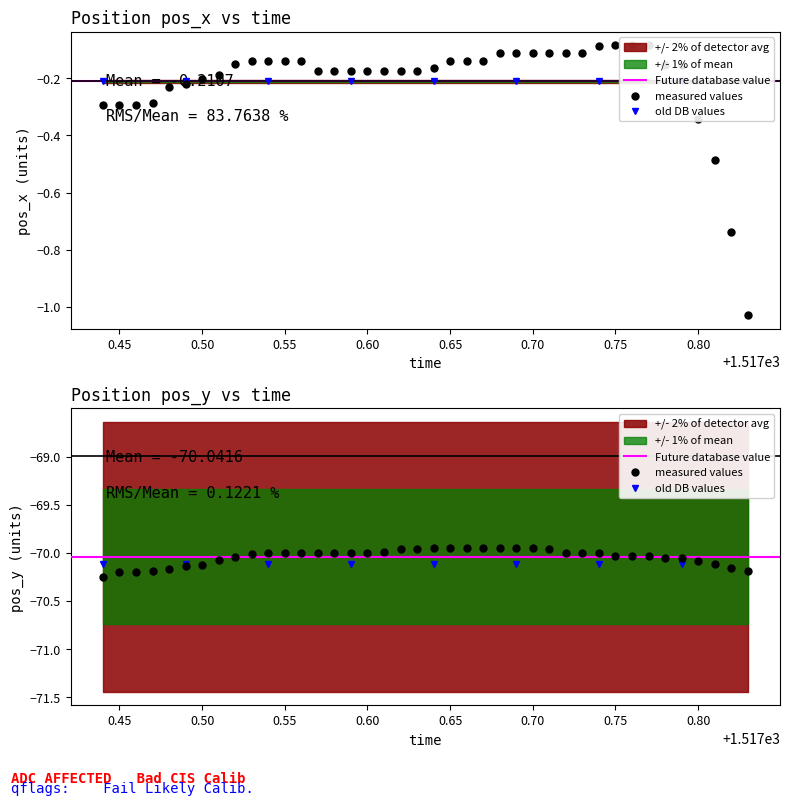

Between 1517.53 and 1517.77, which series saw the biggest shift?

pos_x